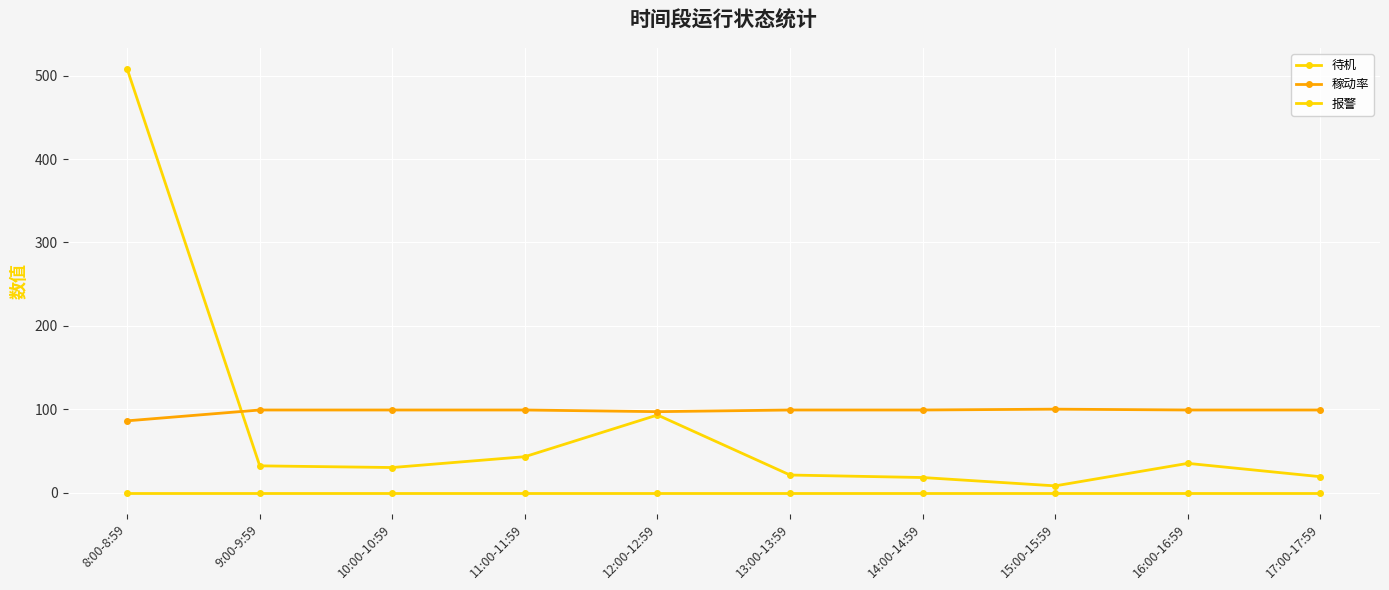

Which series changed the most between 11:00-11:59 and 13:00-13:59?

待机